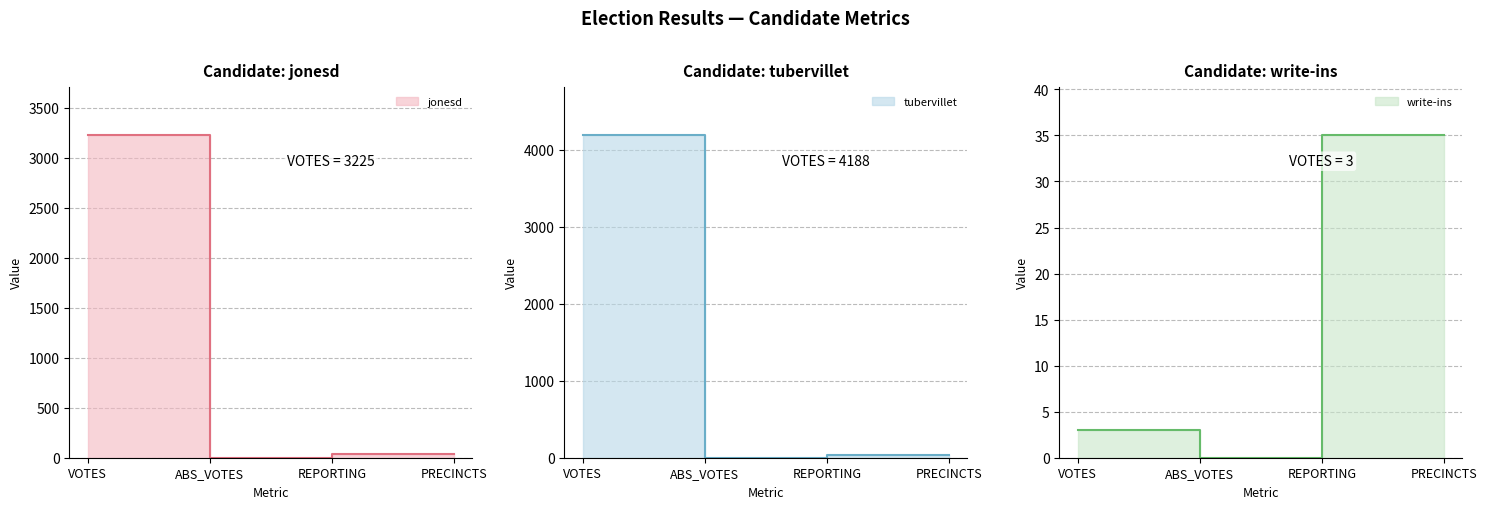

What value does the tubervillet series have at VOTES?

4188